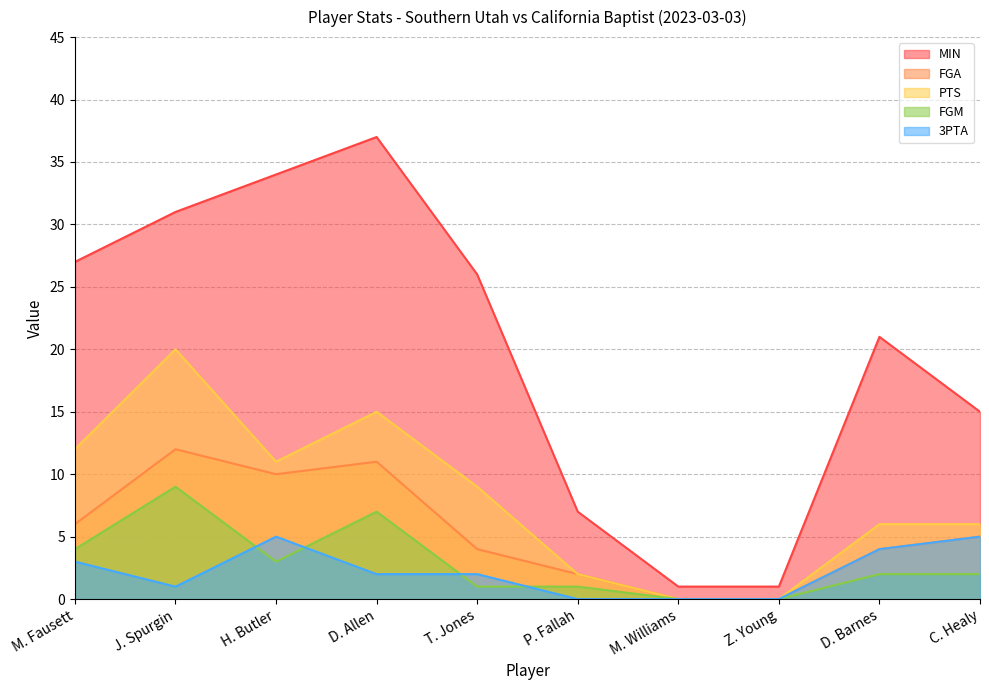

At which category is the sum across all series the highest?

J. Spurgin